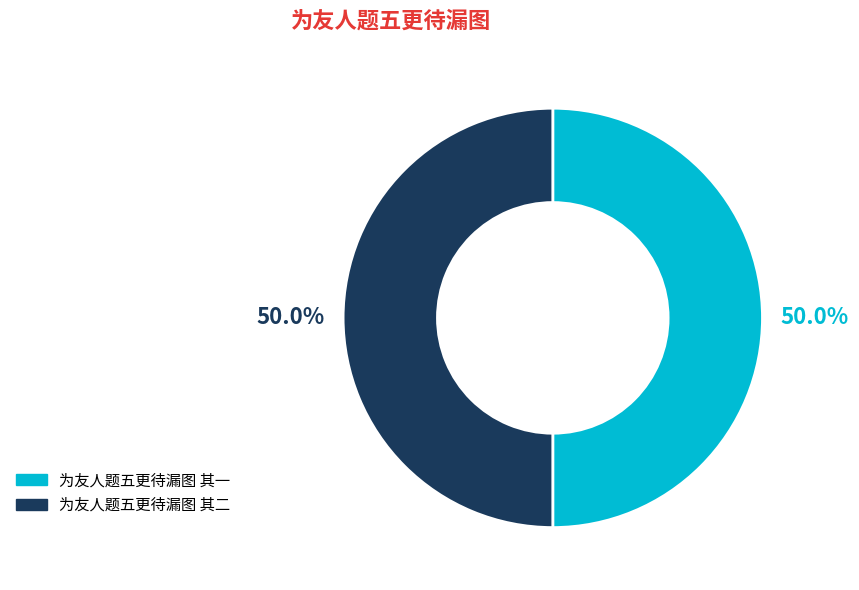

What is the ratio of the value at 为友人题五更待漏图 其二 to the value at 为友人题五更待漏图 其一?

1.0